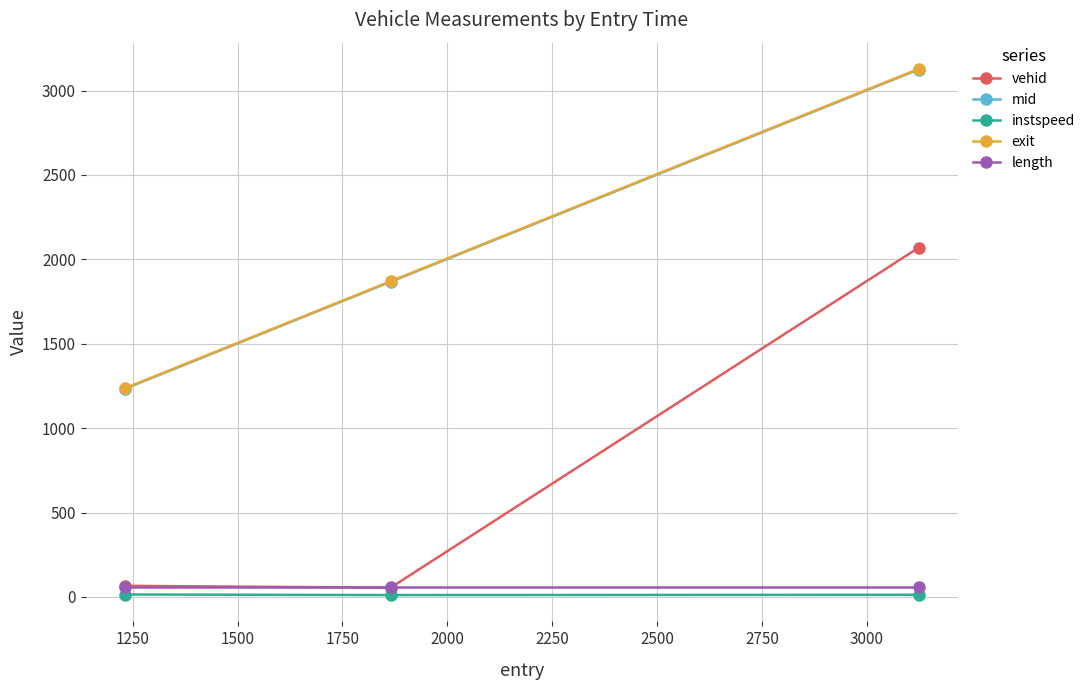

At how many categories does at least one series exceed 279?

3